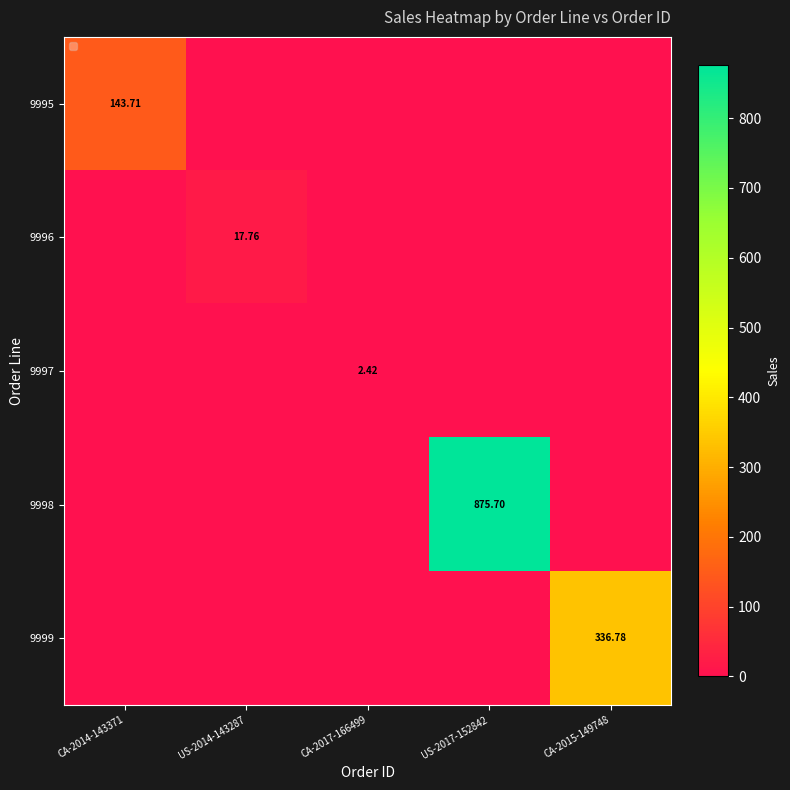

Rank the series by their maximum value, from lowest to highest.

9997, 9996, 9995, 9999, 9998